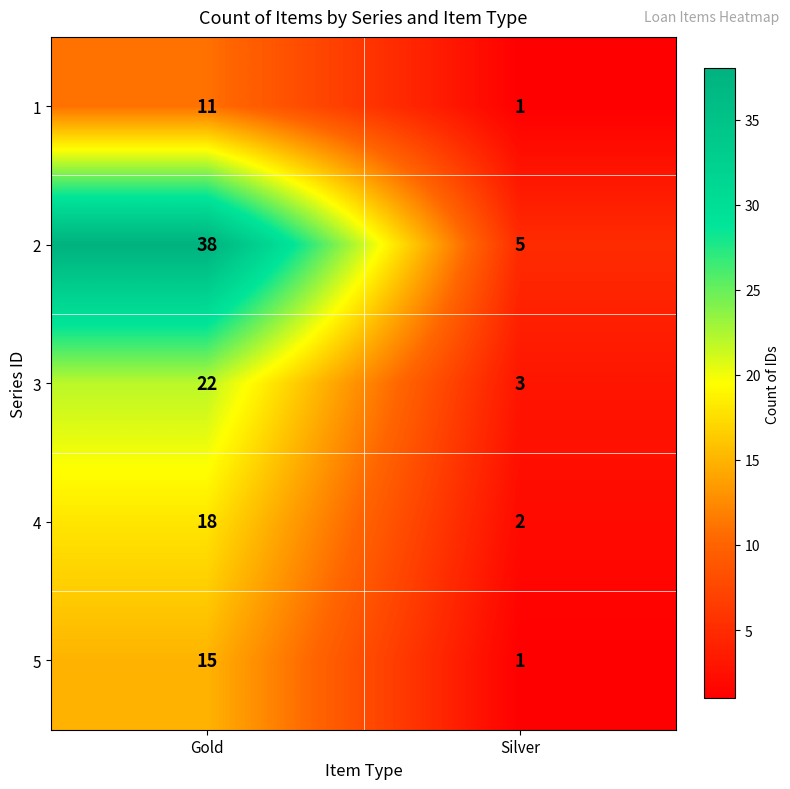

What is the difference between the highest and lowest values at Gold?

27